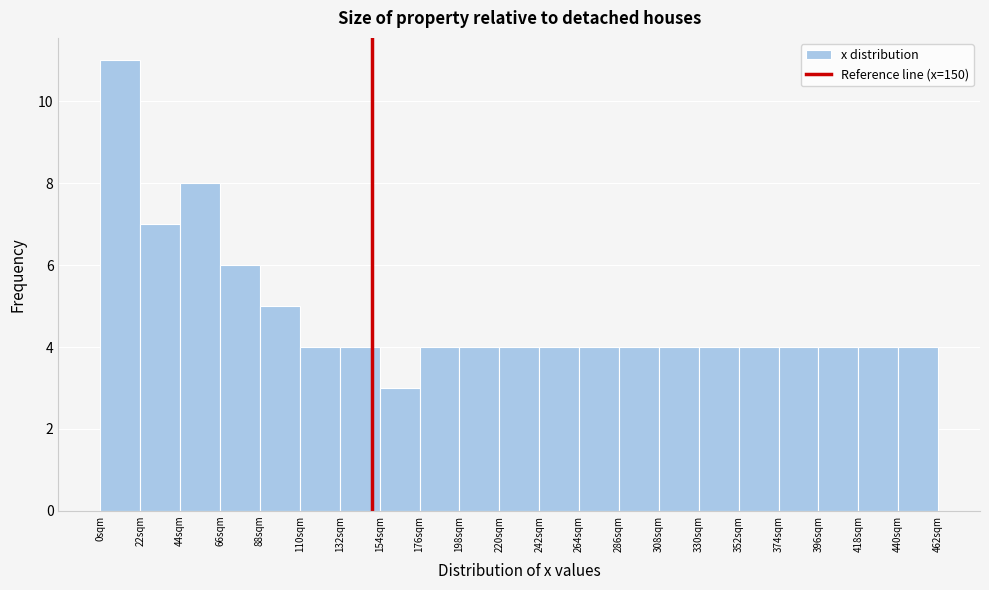

How tall is the bar that spans 374 to 396 on the x-axis? Neither the bar edges nor the heights are printed on the chart, so give them approximately, as read against the axes.

4